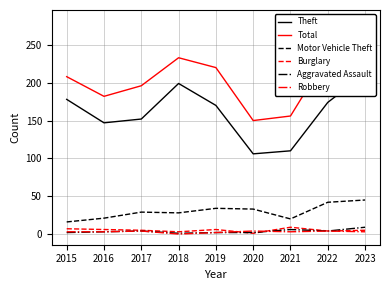

How many lines are shown in the chart?

6